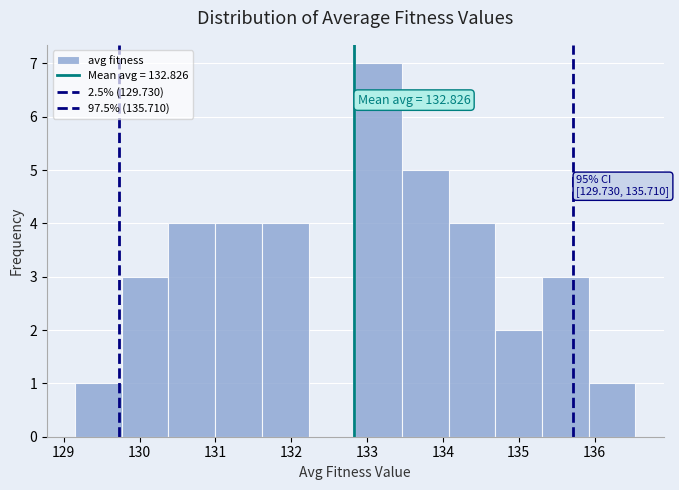

Over which range of the x-axis is the bar tallest?

132.8 to 133.5